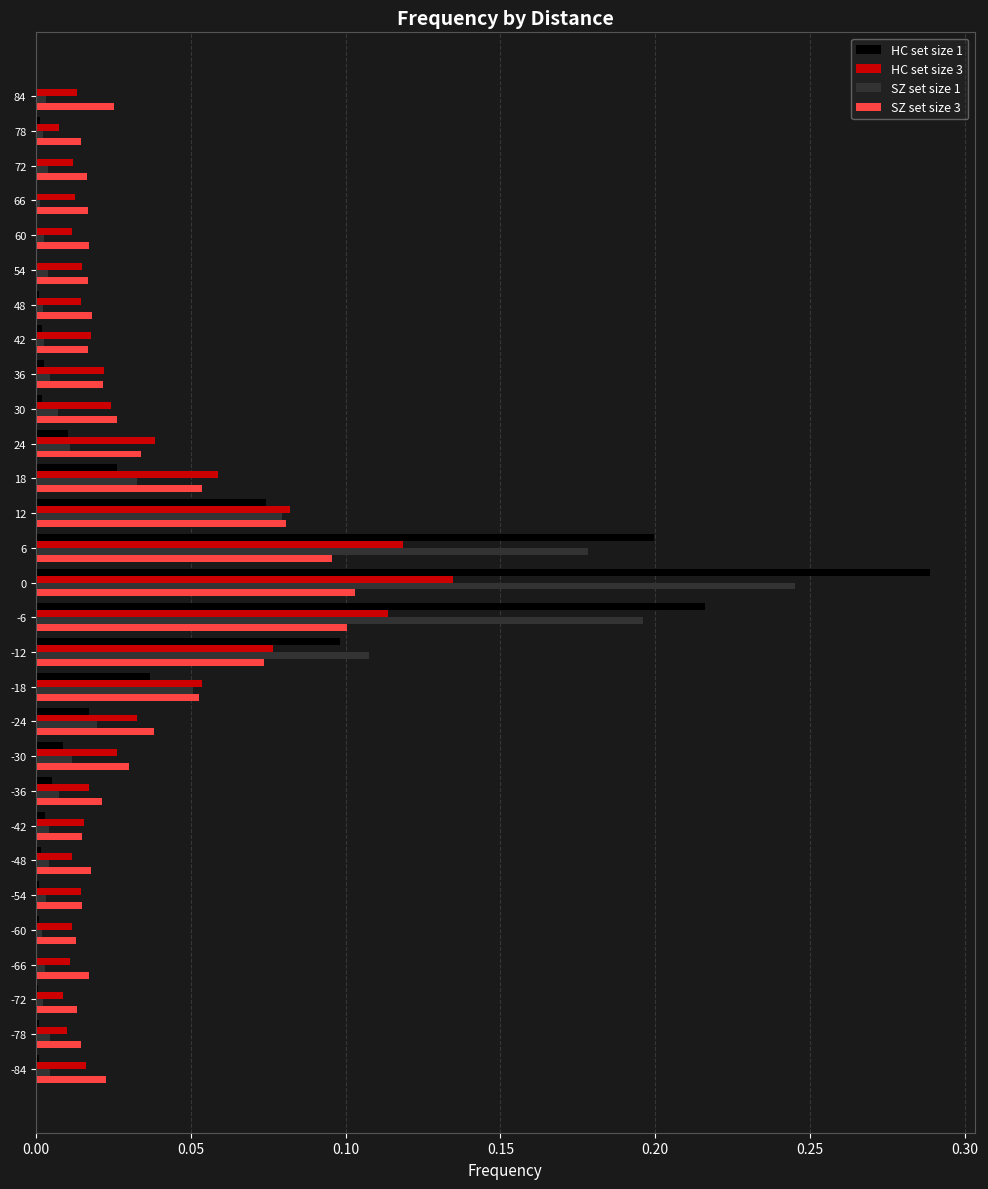

True or false: HC set size 3 has a value of 0.1 at -24.

False